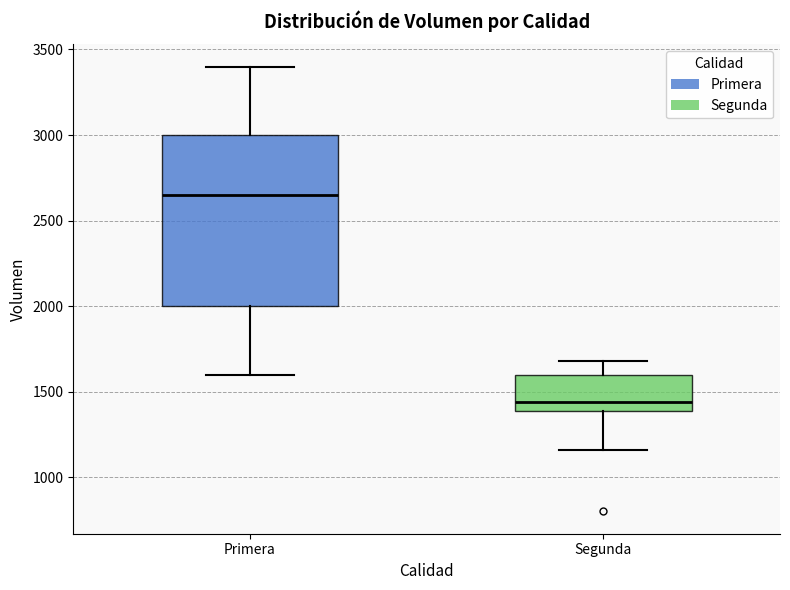

Which box's median line is the highest?

Primera